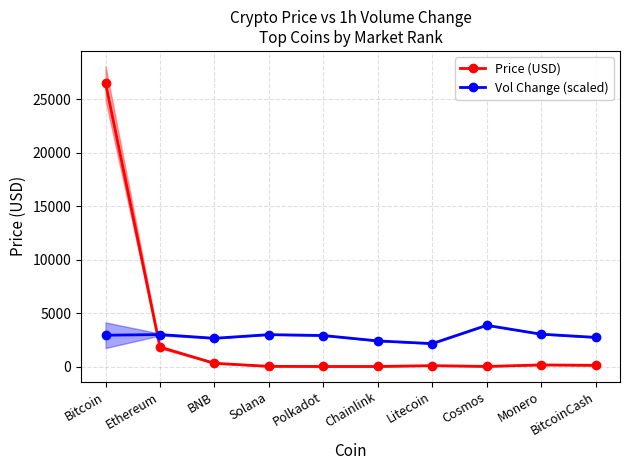

Reading left to right, transcribe all the data shown in this chart.

Price (USD): Bitcoin=26524.2	Ethereum=1814.2	BNB=306.1	Solana=19.4	Polkadot=5.3	Chainlink=6.3	Litecoin=85.3	Cosmos=10.5	Monero=150.8	BitcoinCash=112.6
Vol Change (scaled): Bitcoin=2931.1	Ethereum=2993.8	BNB=2643.8	Solana=2985.7	Polkadot=2903.5	Chainlink=2399.6	Litecoin=2146.6	Cosmos=3857.8	Monero=3029.3	BitcoinCash=2729.3